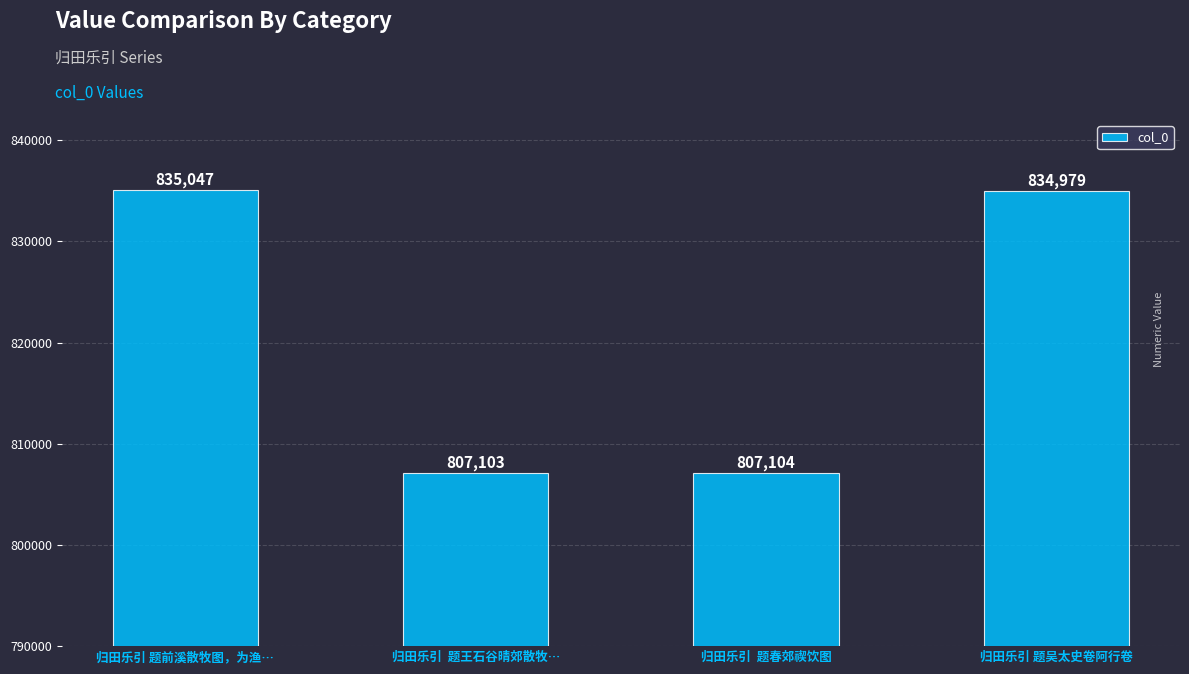

Reading left to right, transcribe all the data shown in this chart.

归田乐引 题前溪散牧图，为渔…=835047	归田乐引  题王石谷晴郊散牧…=807103	归田乐引  题春郊禊饮图=807104	归田乐引 题吴太史卷阿行卷=834979